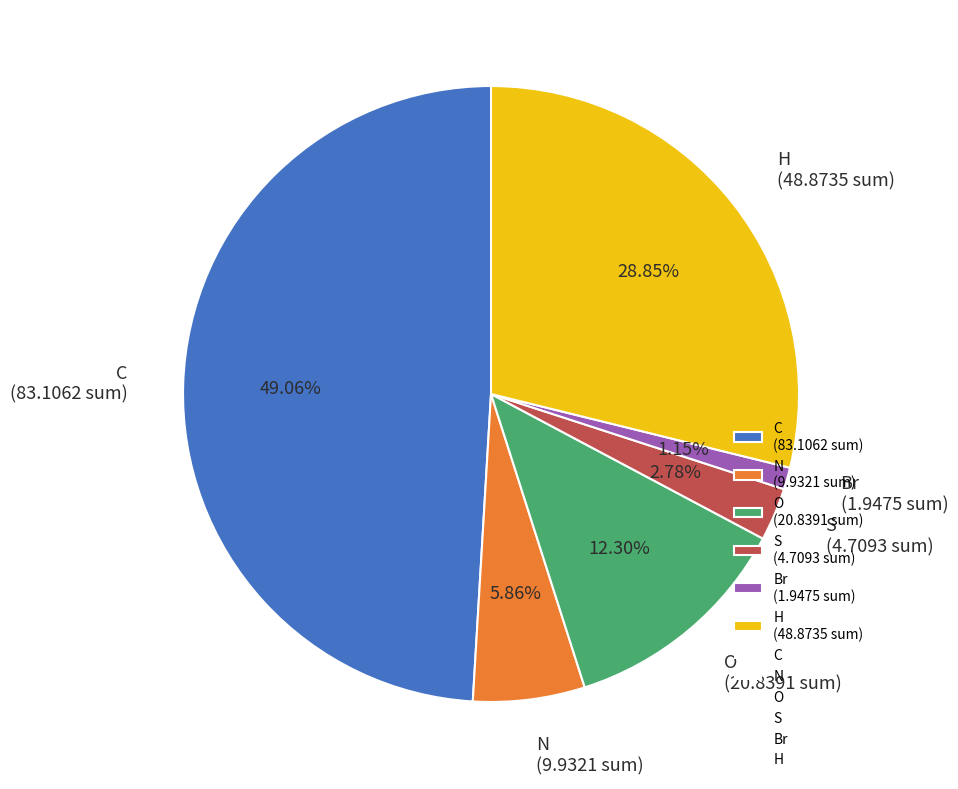

Do S (4.7093 sum) and N (9.9321 sum) together represent more than half of the pie?

No